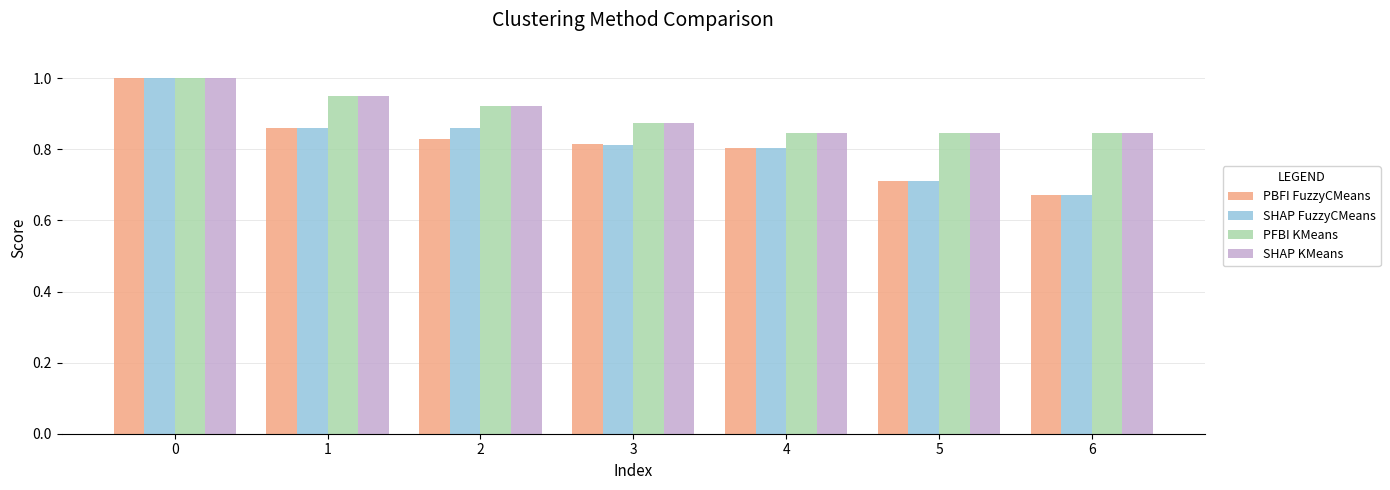

At which category does the chart reach its minimum across all series?

6